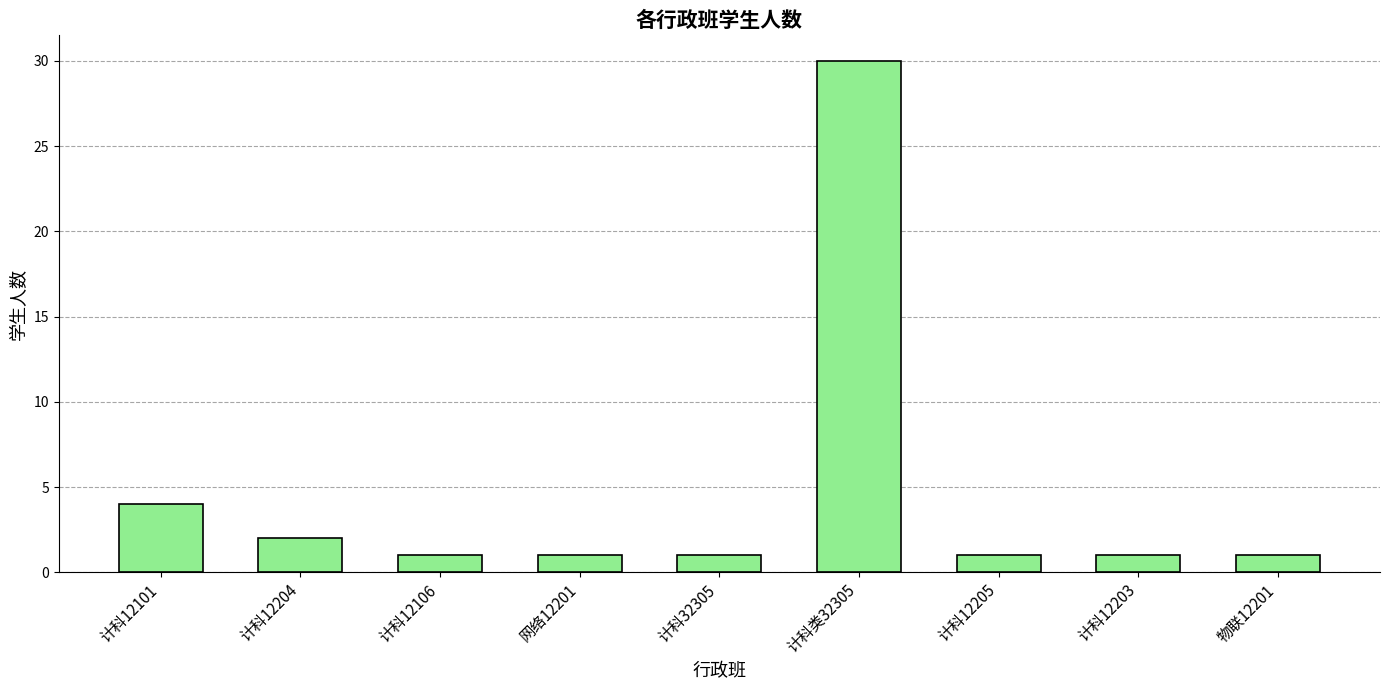

Between 计科12204 and 物联12201, which is larger?

计科12204